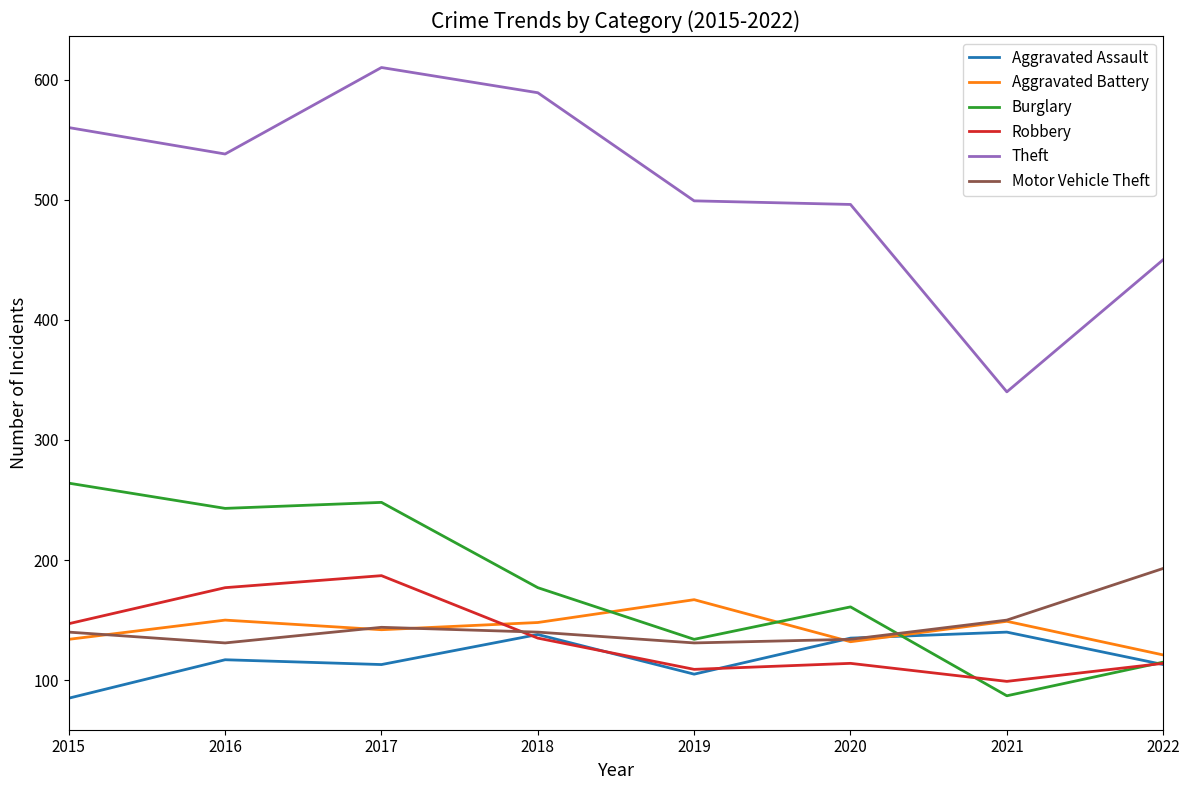

What is the difference between the highest and lowest values at 2019?

394